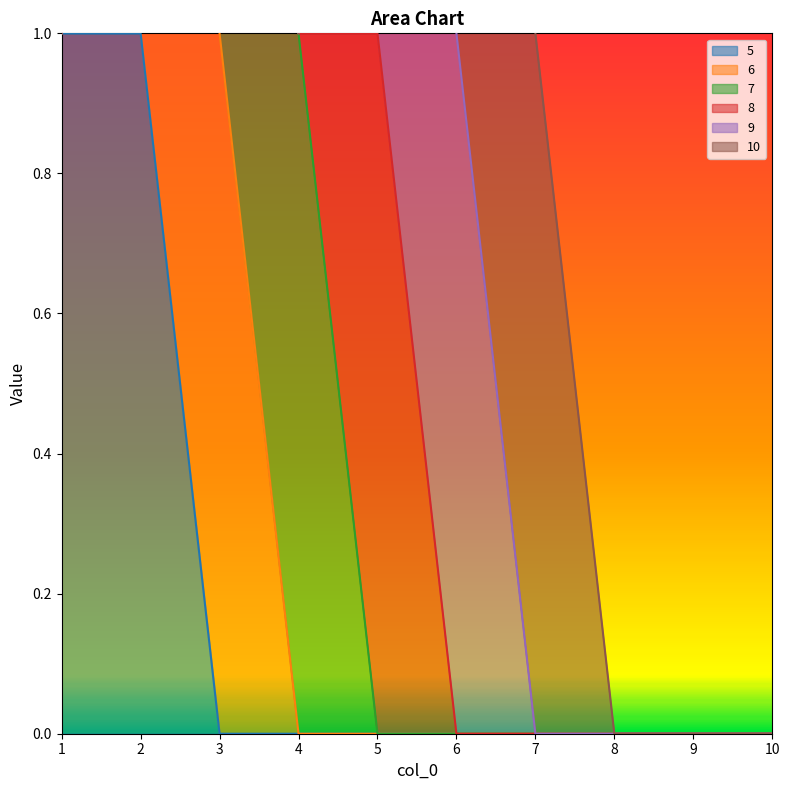

What is the total value across all series at 2?

2